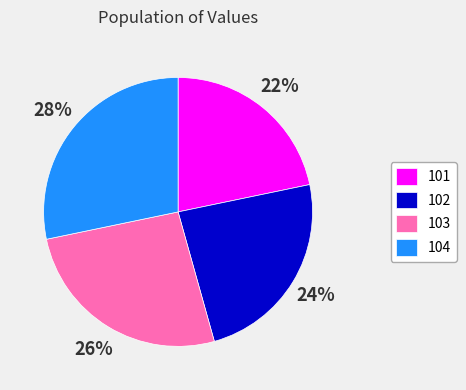

The 103 slice represents 17% of the pie. True or false?

False